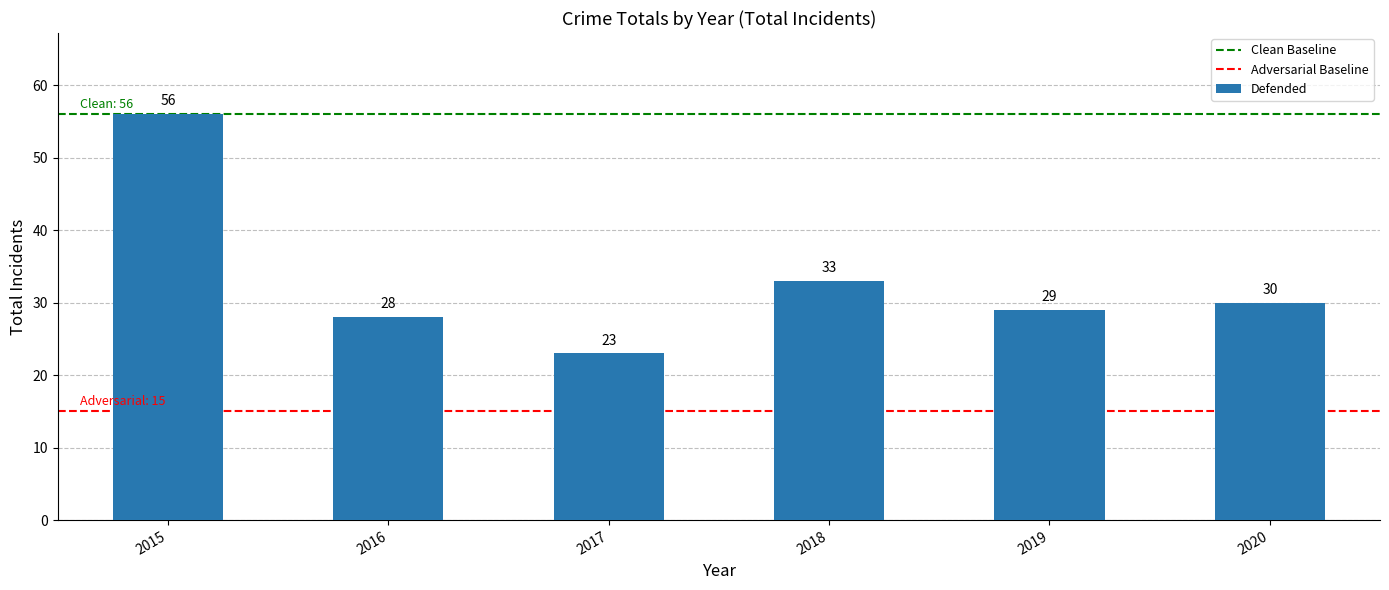

What is the value of the 5th bar from the left?

29